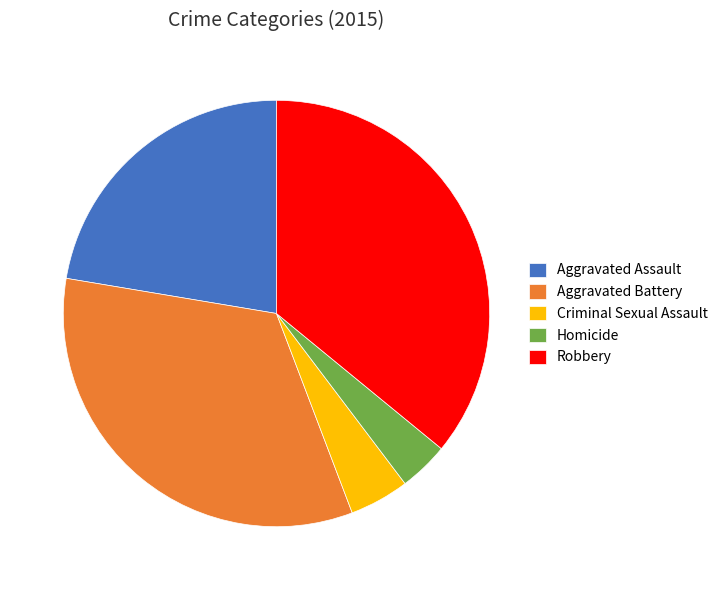

Rank the categories by value from highest to lowest.

Robbery, Aggravated Battery, Aggravated Assault, Criminal Sexual Assault, Homicide